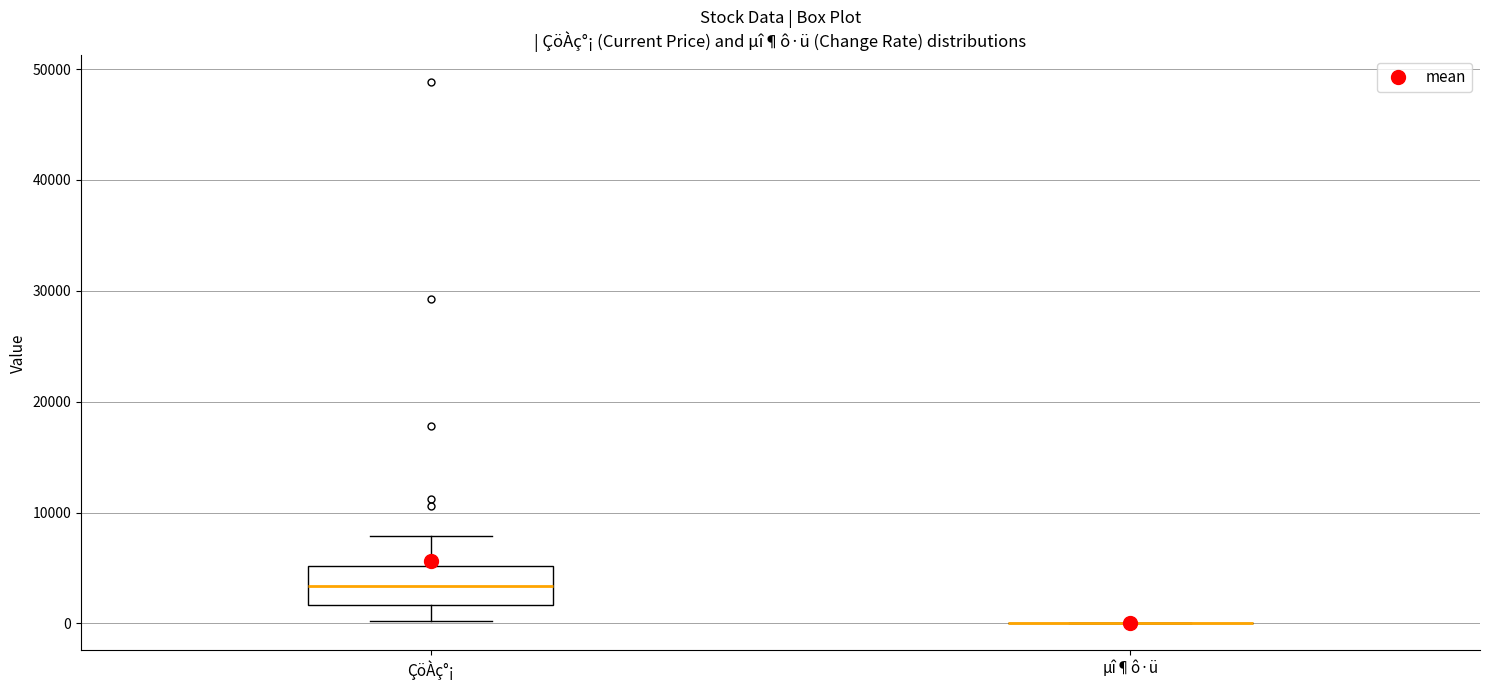

Reading left to right, transcribe this box plot: for each box, give where its median line is, the range the box spans, and where its two whiskers end, as read against the y-axis. The values are not printed on the chart, so give them approximately, as read against the axis.

ÇöÀç°¡: median 3000, box 2000 to 5000, whiskers 0 to 8000
µî¶ô·ü: box collapsed to a line at 0, whiskers 0 to 0